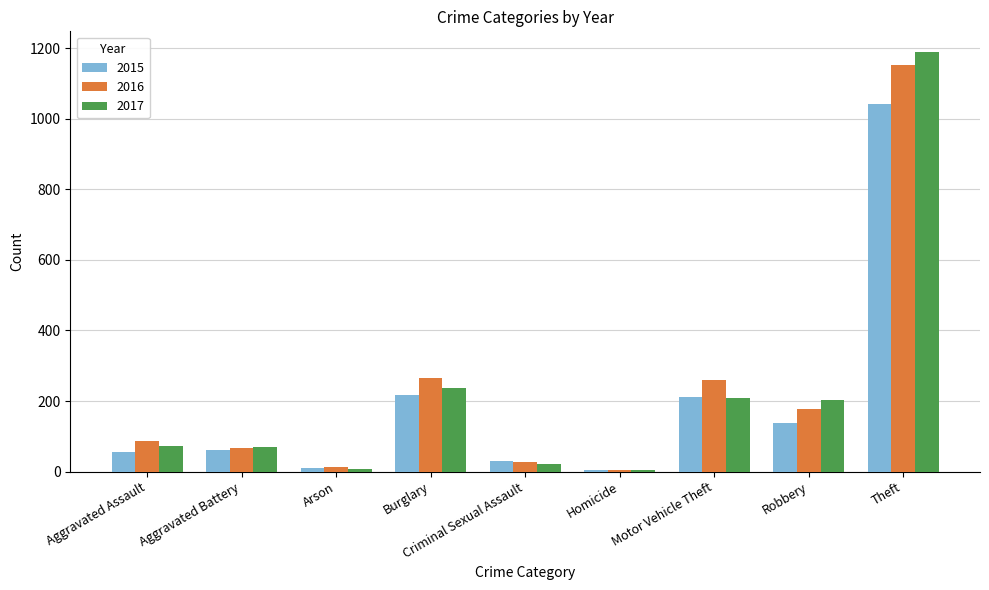

What are all the series names shown in the legend?

2015, 2016, 2017